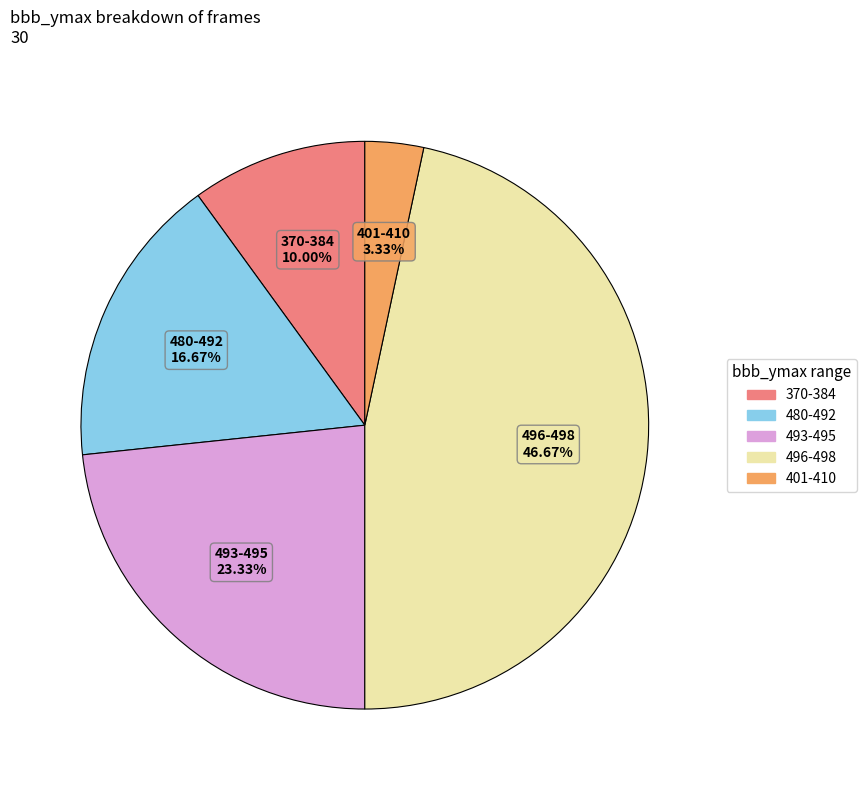

To the nearest percent, what is the average slice percentage?

20%